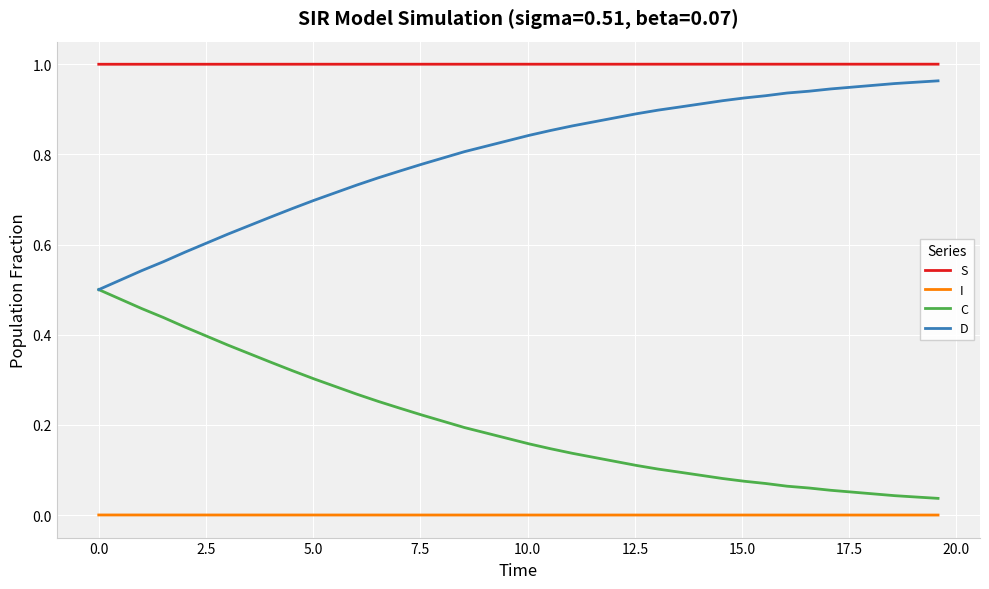

True or false: S and I intersect in this chart.

False